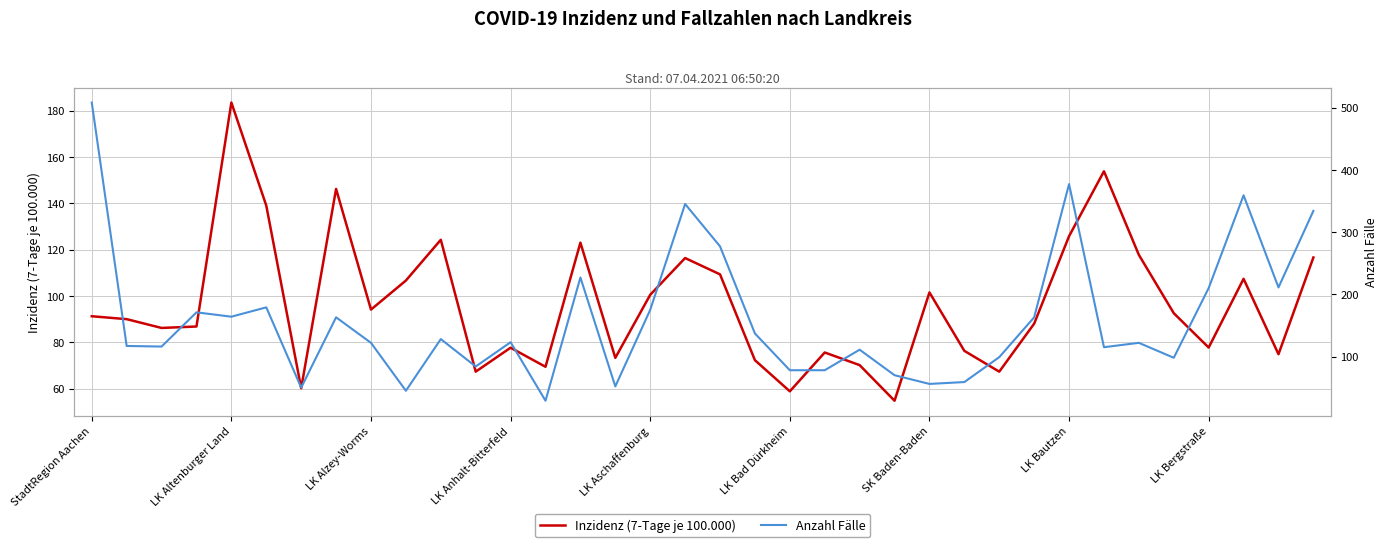

Between 31 and 9, which is larger?

9